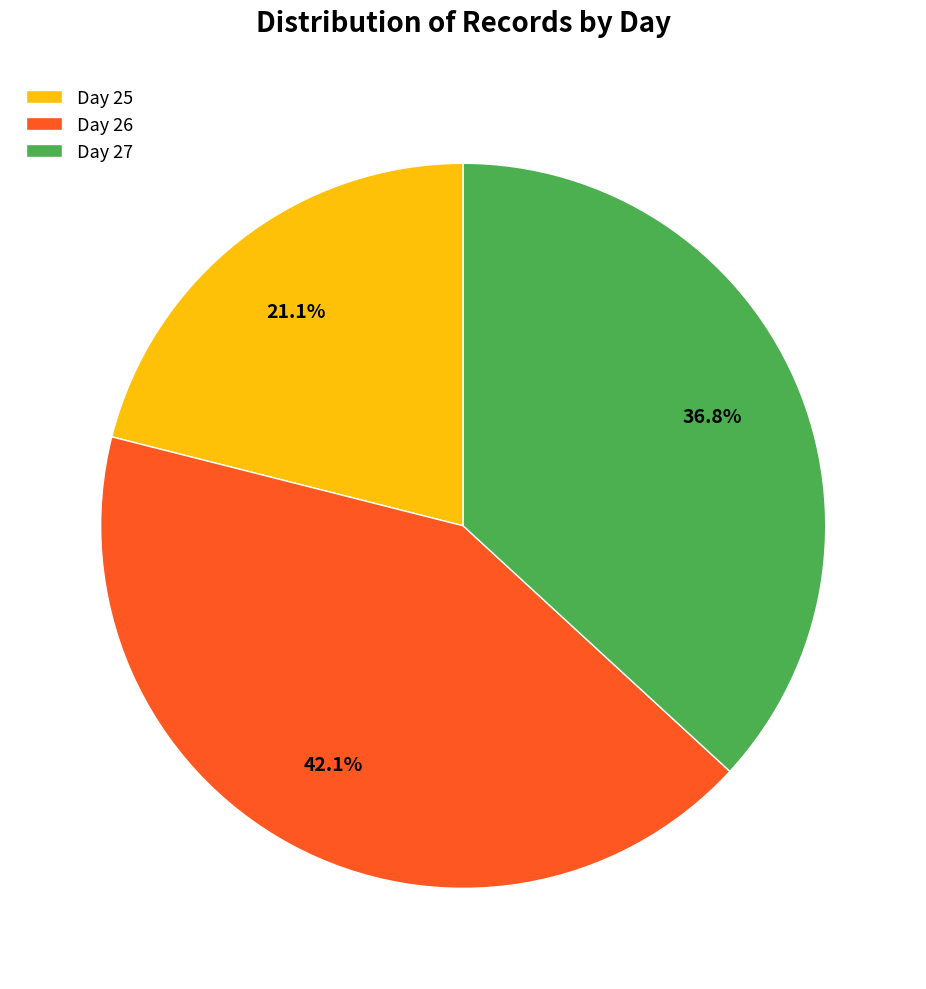

Which category has the biggest portion of the pie?

Day 26